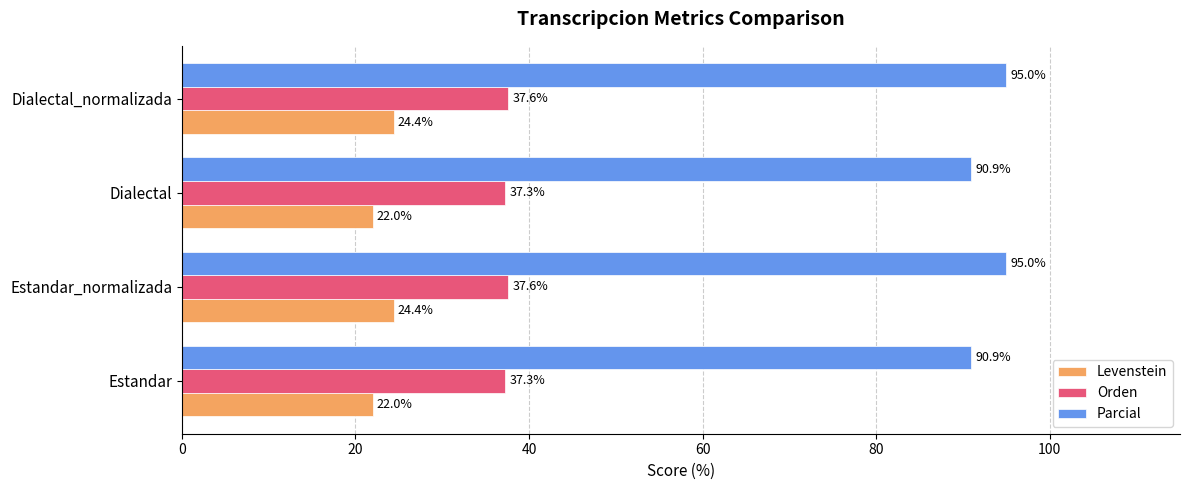

The value of Parcial at Dialectal is 90.9. True or false?

True